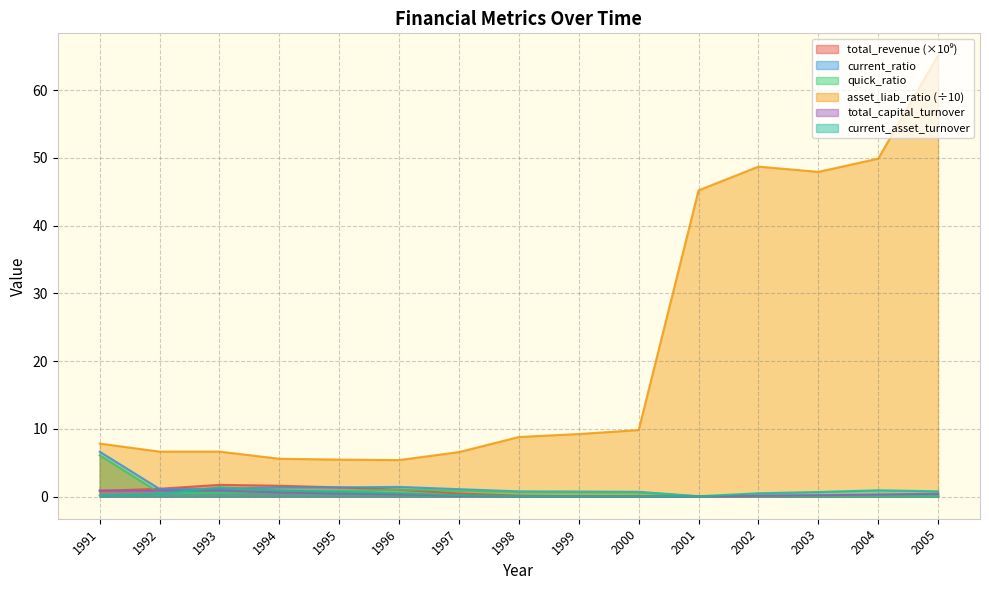

Which series has the largest total across all categories?

asset_liab_ratio (÷10)